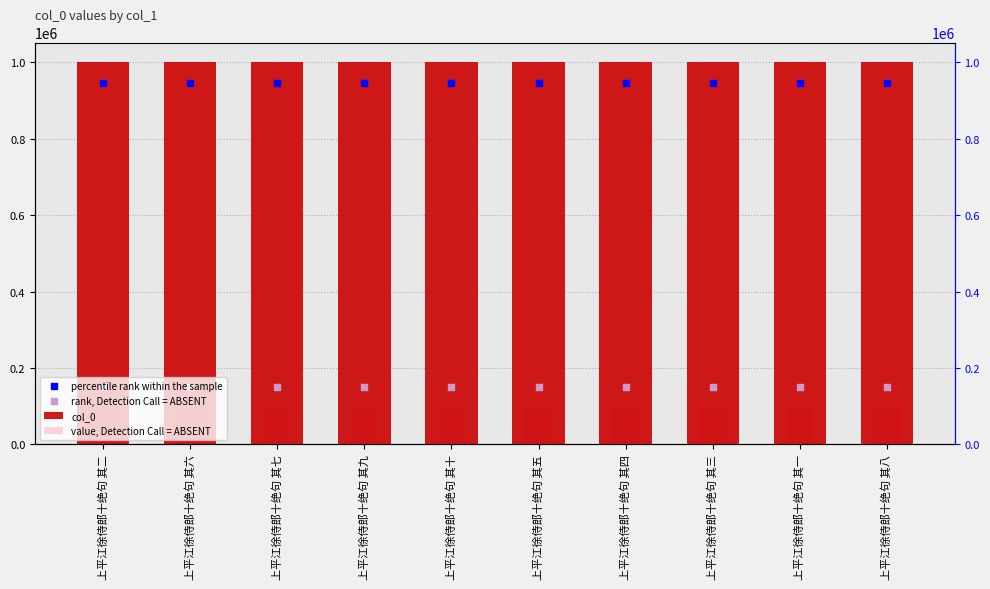

Which series reaches the minimum Y coordinate?

value, Detection Call = ABSENT